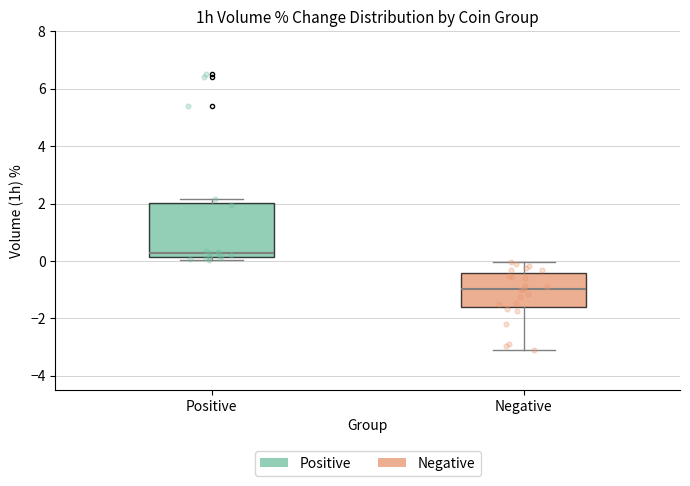

Reading left to right, read every box against the y-axis: the position of its median line, the range the box covers, and the ends of its whiskers. The values are not printed on the chart, so give them approximately, as read against the axis.

Positive: median 0.2 (just above the box's lower edge), box 0.2 to 2.0, whiskers 0.0 to 2.2
Negative: median -1.0, box -1.6 to -0.4, whiskers -3.2 to 0.0